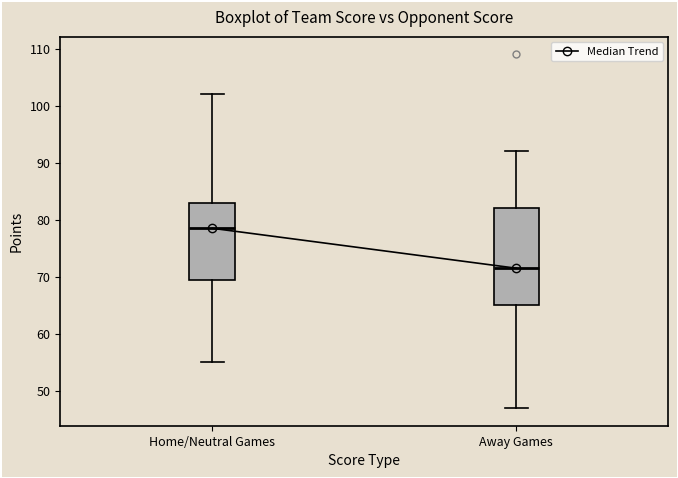

Reading left to right, transcribe this box plot: for each box, give where its median line is, the range the box spans, and where its two whiskers end, as read against the y-axis. The values are not printed on the chart, so give them approximately, as read against the axis.

Home/Neutral Games: median 79, box 70 to 83, whiskers 55 to 102
Away Games: median 72, box 65 to 82, whiskers 47 to 92